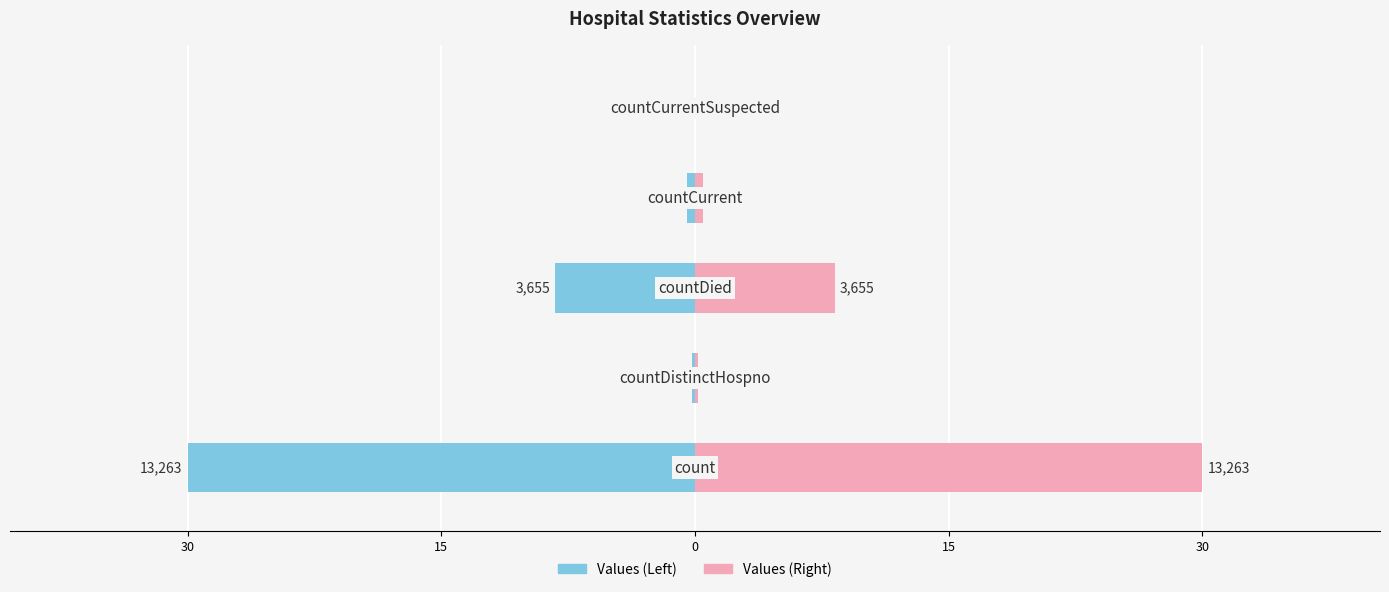

Which series has the widest spread of values?

Values (Left)